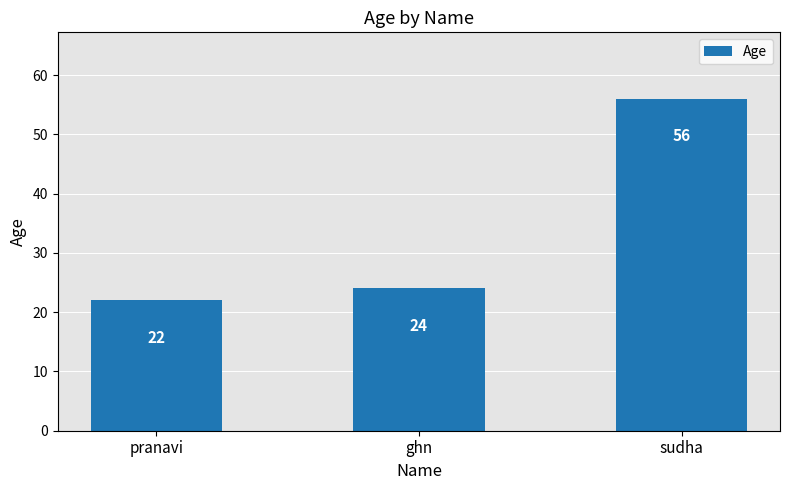

How many bars are there in total?

3